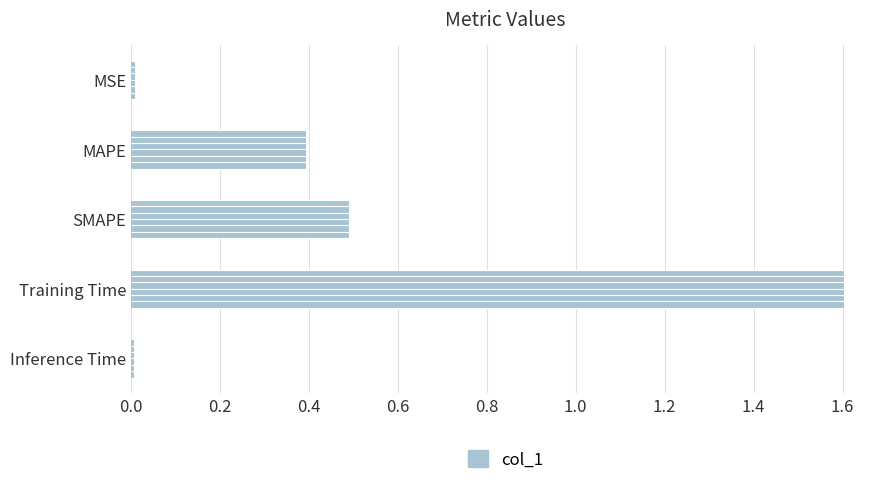

What is the label of the 3rd bar from the bottom?

SMAPE